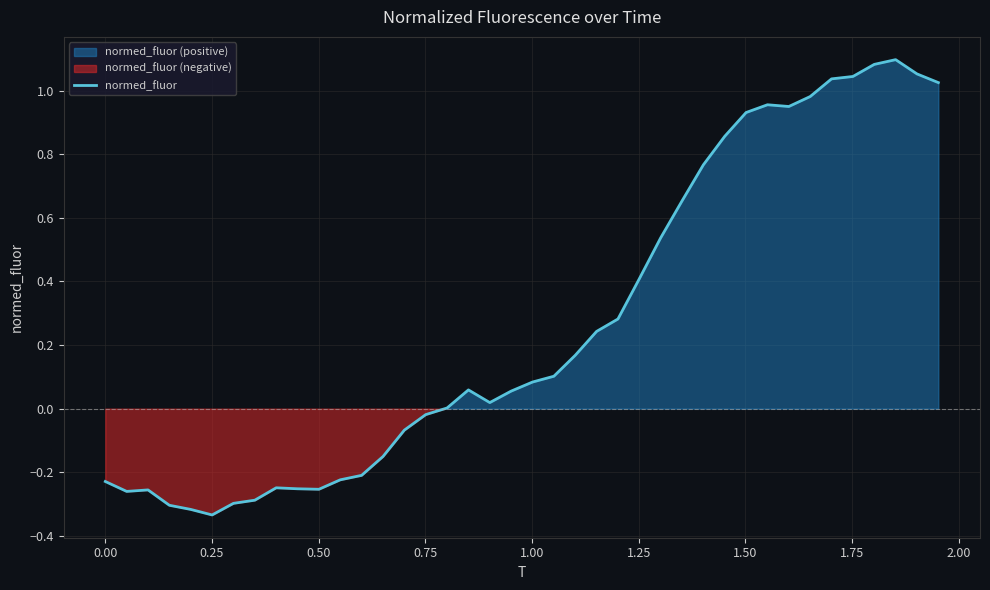

How many values are below zero?

16